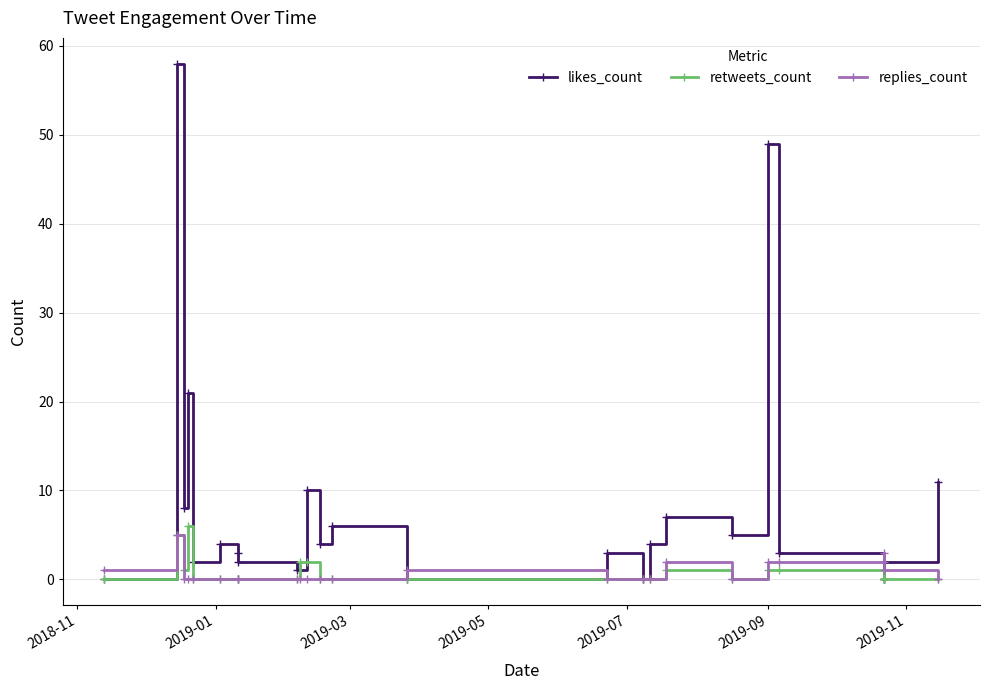

Which series has the largest total across all categories?

likes_count